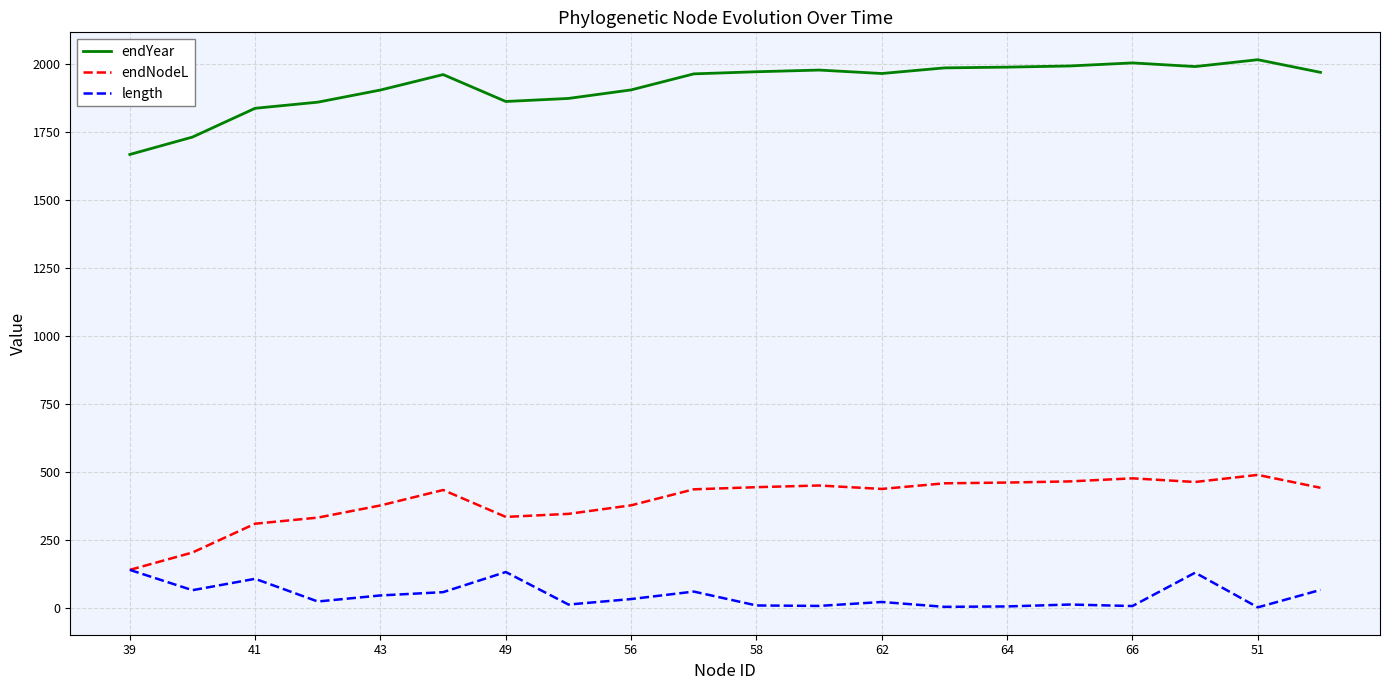

List the series in order of their peak value, lowest first.

length, endNodeL, endYear